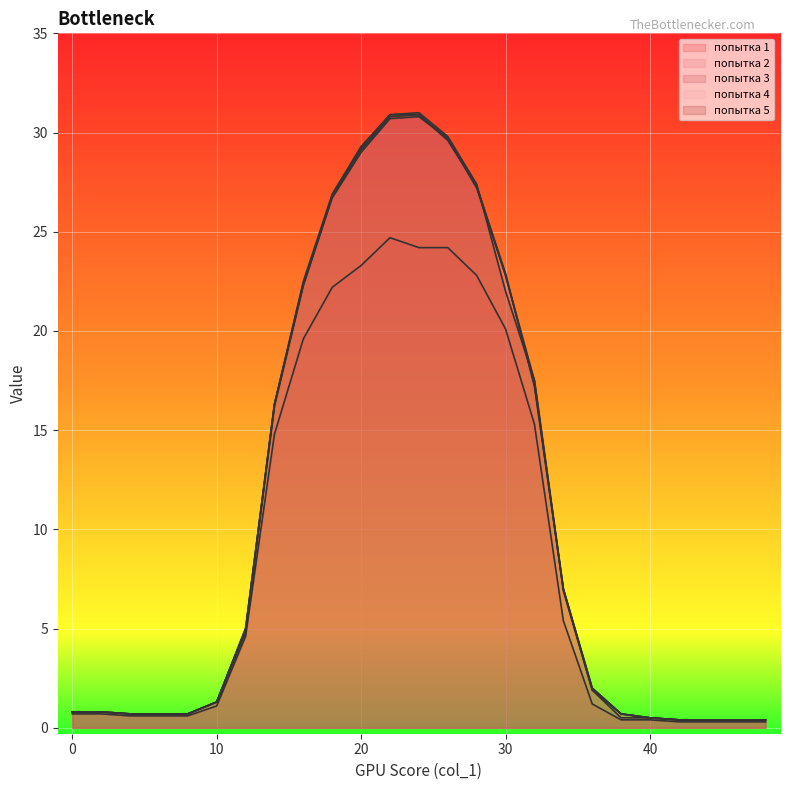

Which series ends up on top after the final intersection of попытка 2 and попытка 5?

попытка 2